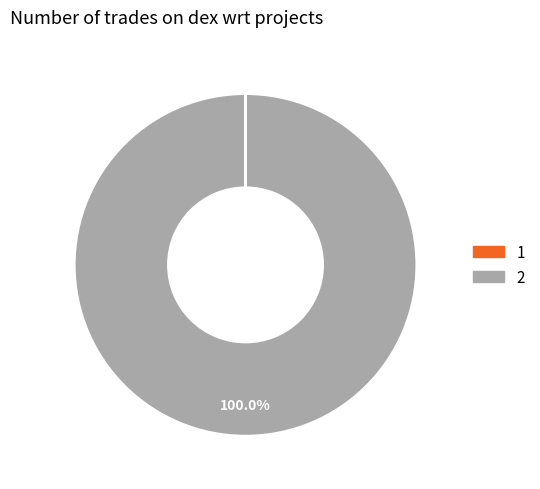

To the nearest percent, what is the average slice percentage?

50%